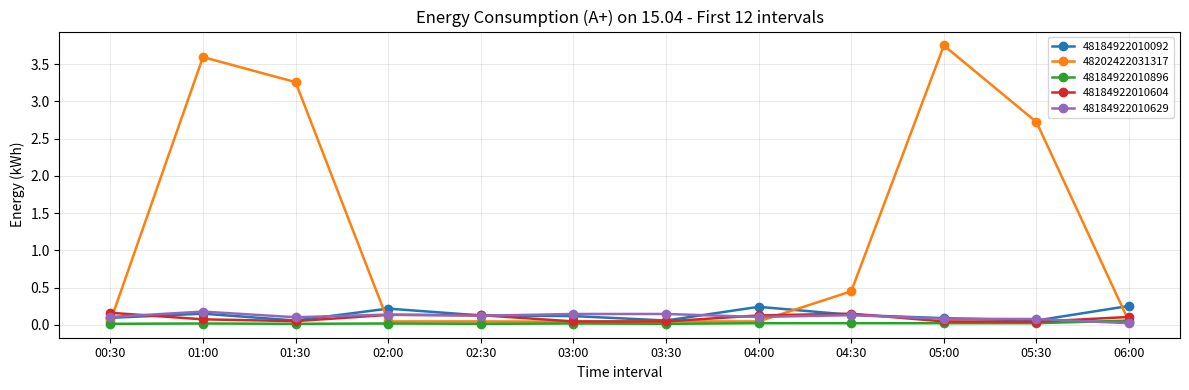

What position from the left is 02:00?

4